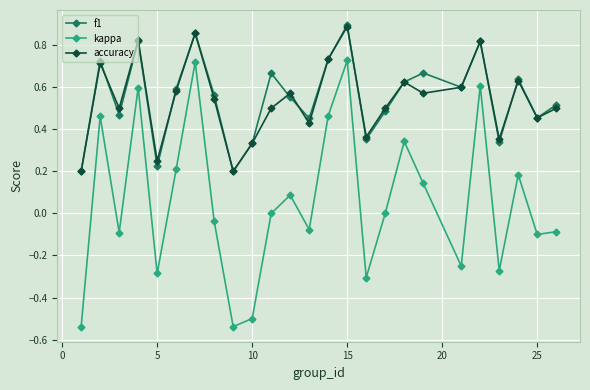

How many interior local valleys does the f1 series have?

8